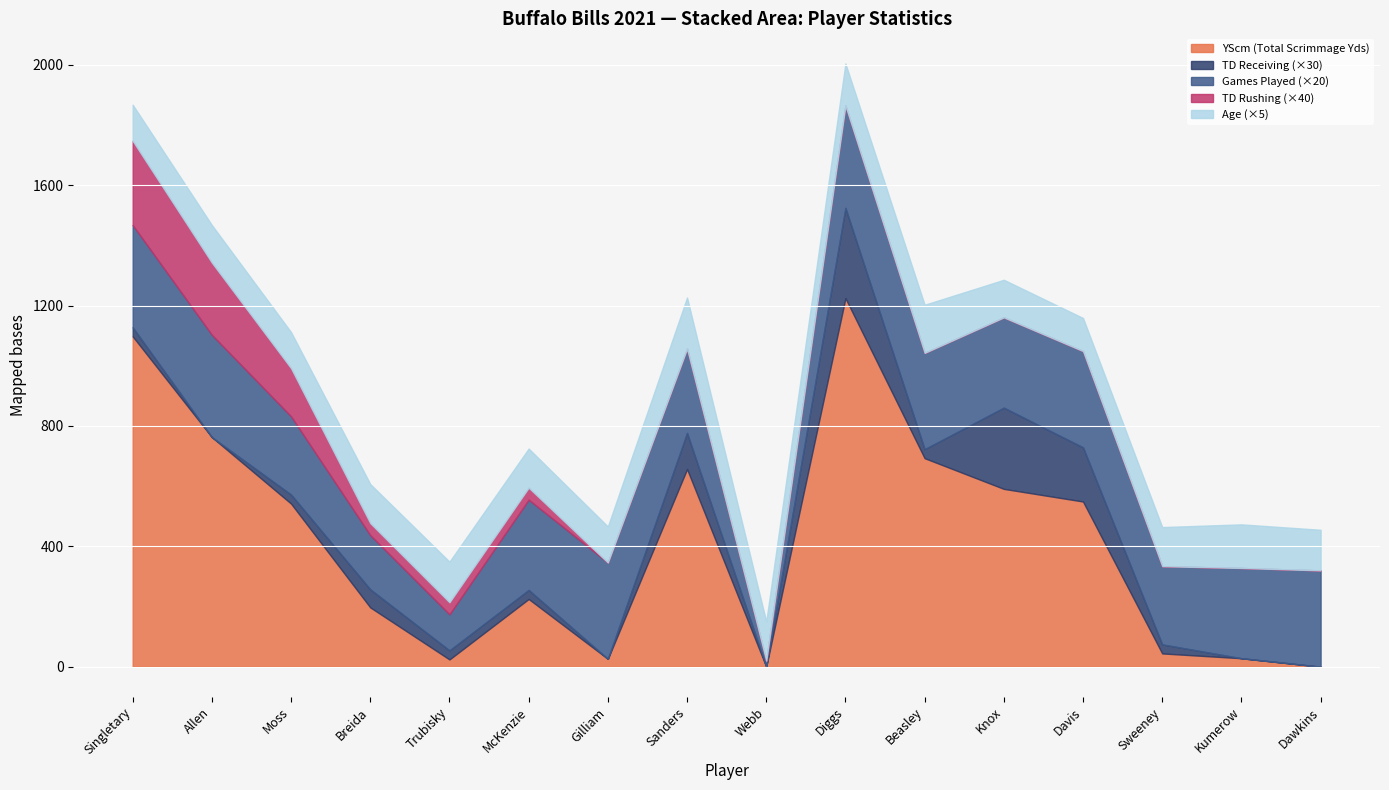

How many series are shown in this chart?

6